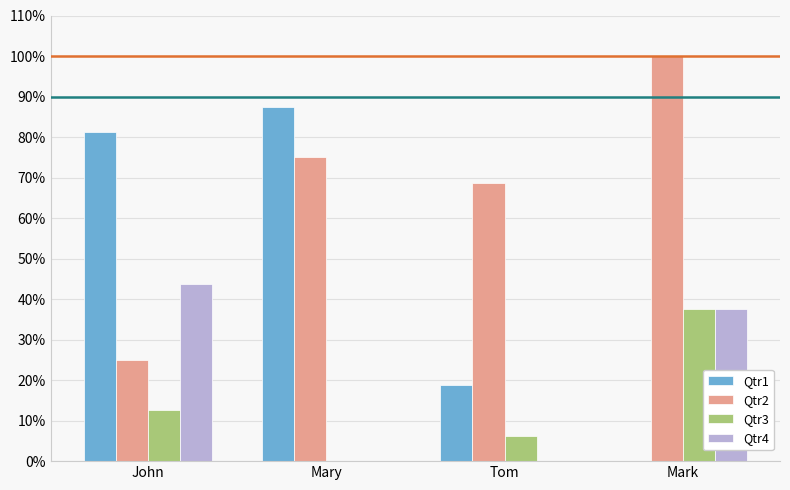

What is the total value across all series at John?

162.5